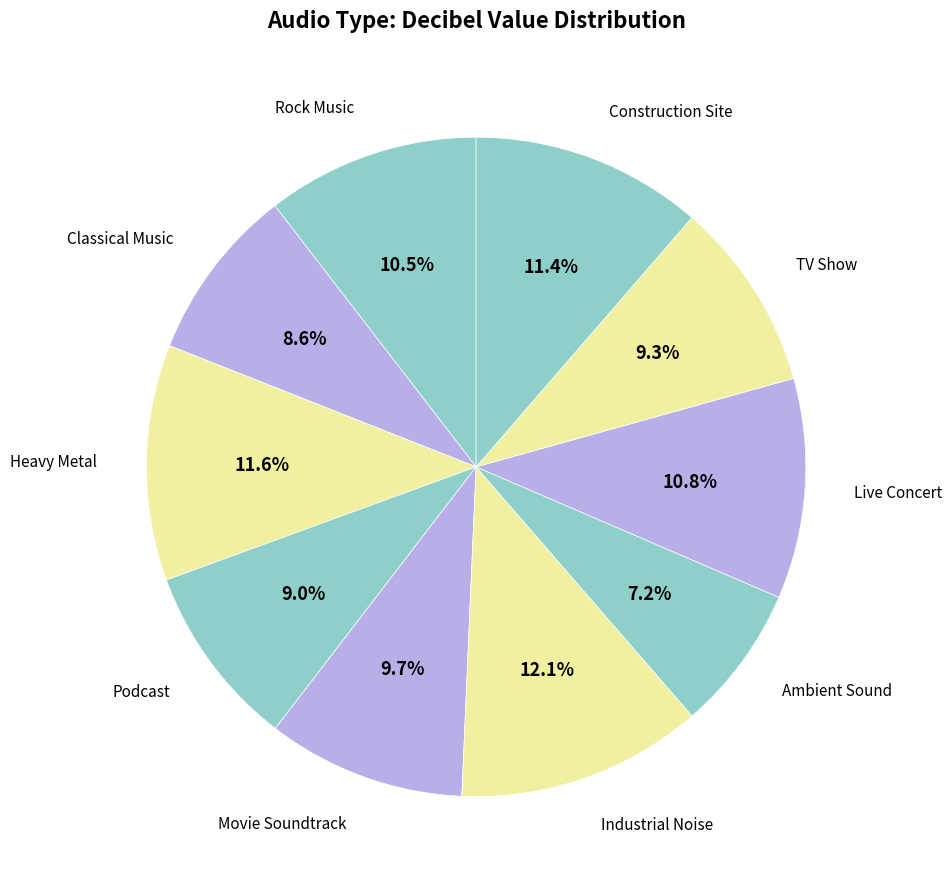

How many slices are in this pie chart?

10